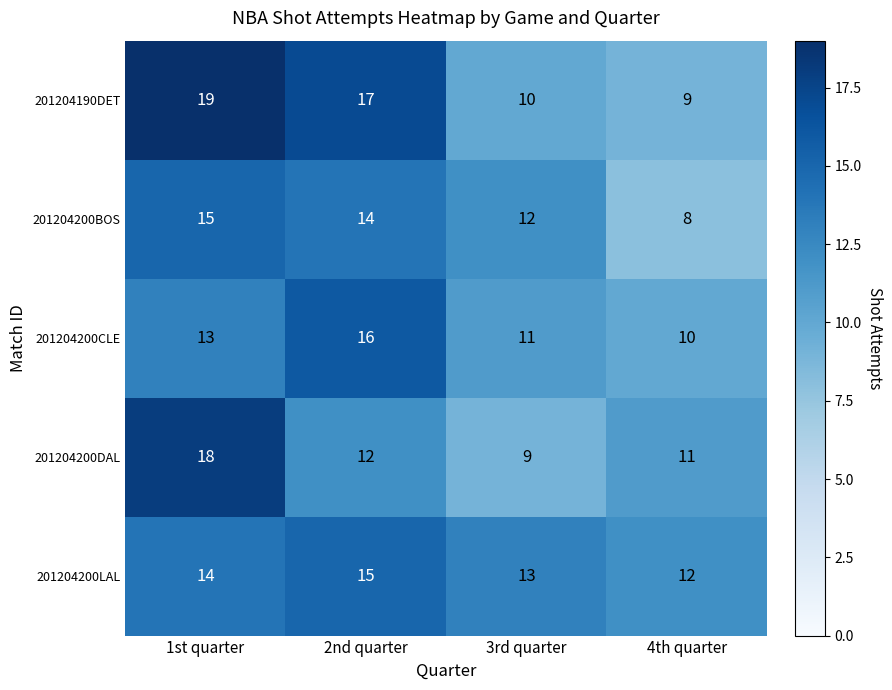

How many data points does each series have?

4